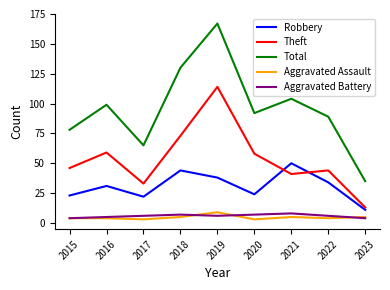

What is the lowest value of the Total series?

35